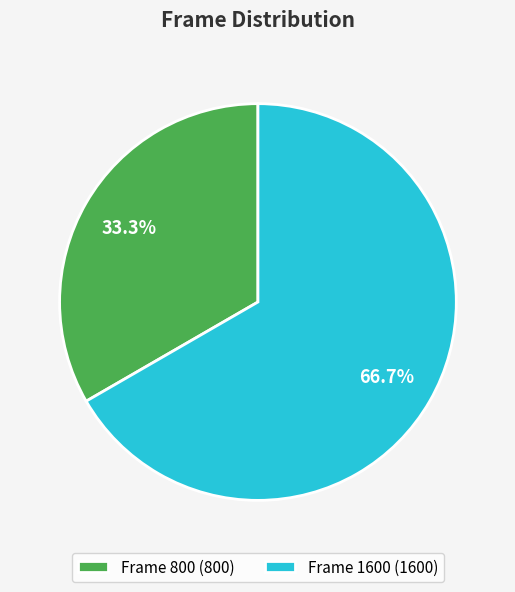

To the nearest percent, what portion does Frame 1600 represent?

67%